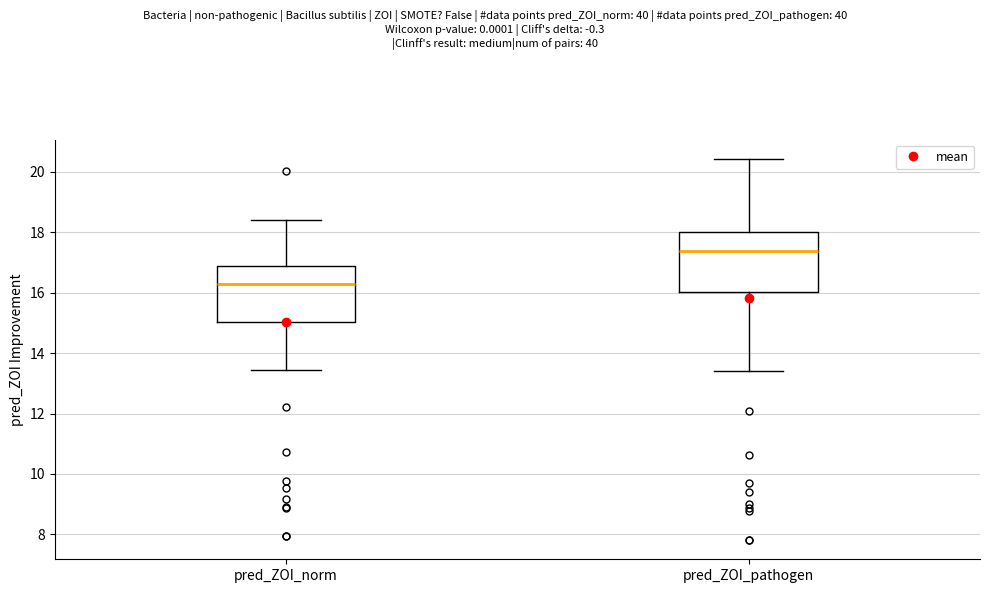

Reading left to right, read every box against the y-axis: the position of its median line, the range the box covers, and the ends of its whiskers. The values are not printed on the chart, so give them approximately, as read against the axis.

pred_ZOI_norm: median 16.4, box 15.0 to 16.8, whiskers 13.4 to 18.4
pred_ZOI_pathogen: median 17.4, box 16.0 to 18.0, whiskers 13.4 to 20.4